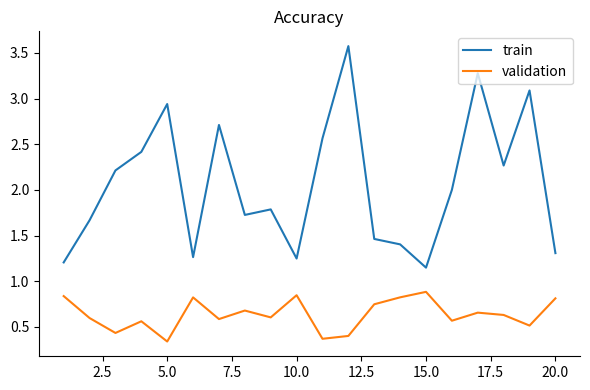

True or false: train and validation intersect in this chart.

False